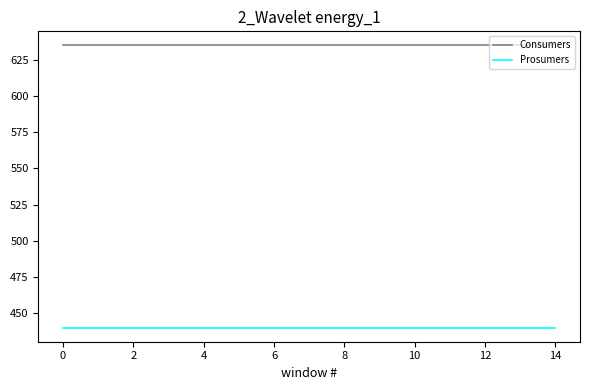

Which series has the largest total across all categories?

Consumers